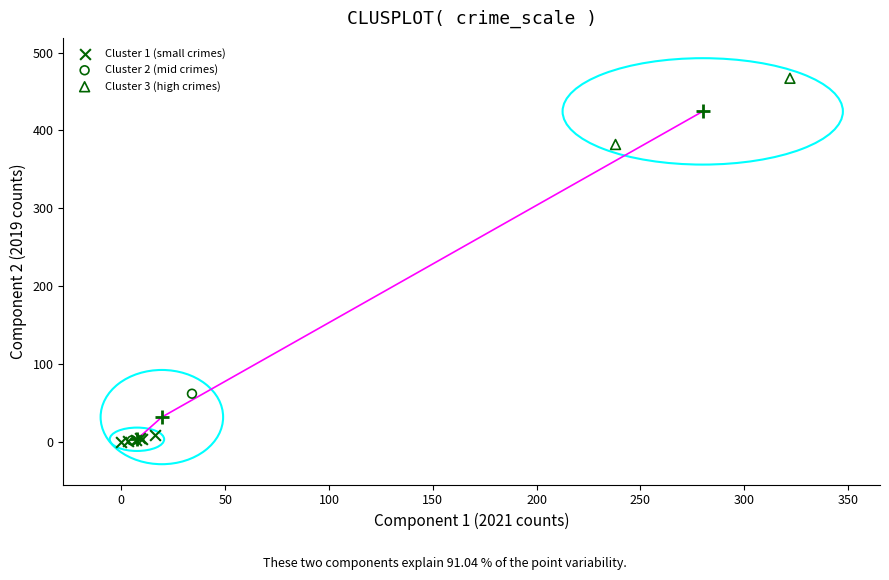

Which series has the widest spread of Y values?

Cluster 3 (high crimes)